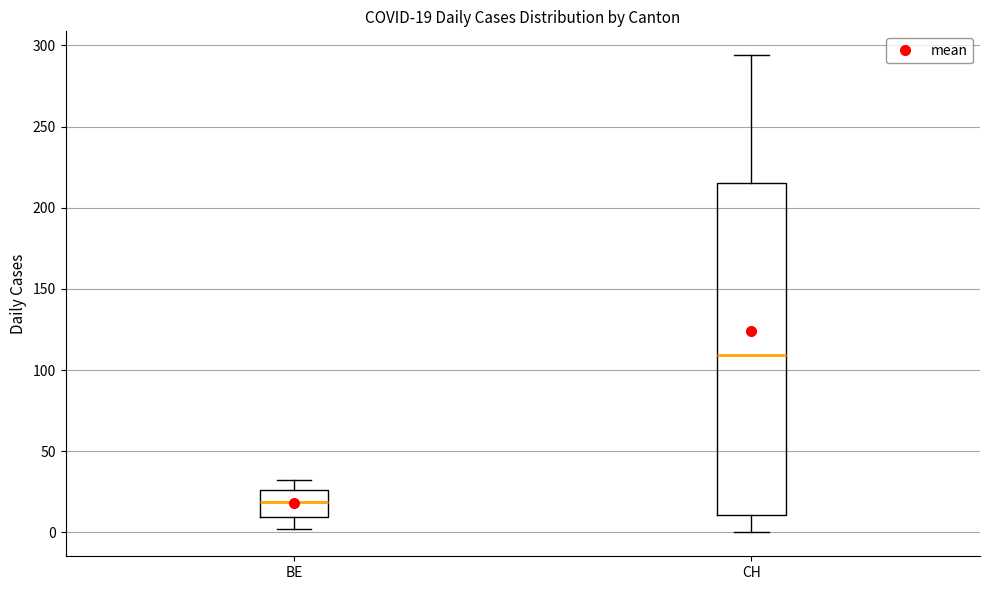

Which box's median line is the lowest?

BE